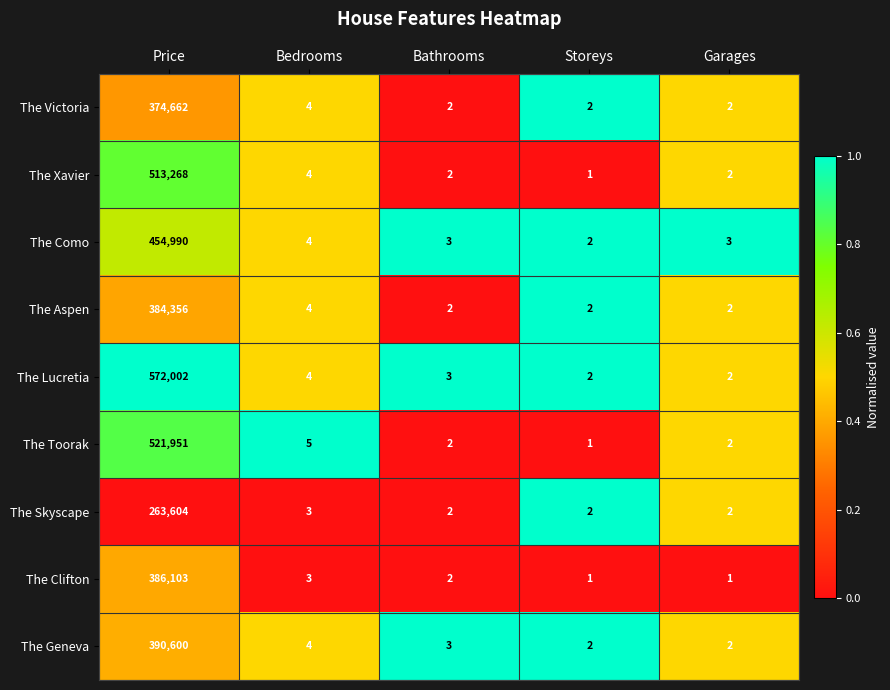

What is the difference between the maximum and minimum values in the The Aspen series?

384354